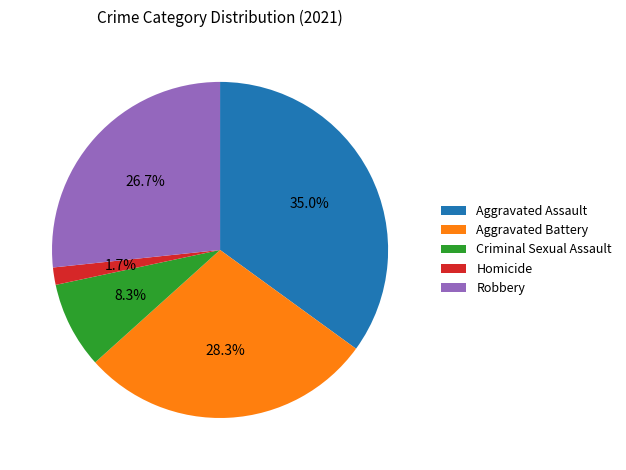

Count the number of slices in the pie.

5